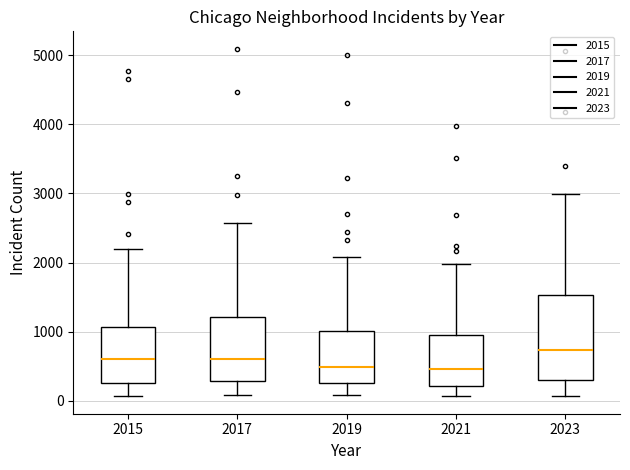

Where is the upper edge of the box at x = 2023 on the y-axis? The values are not printed on the chart, so give them approximately, as read against the axis.

1500